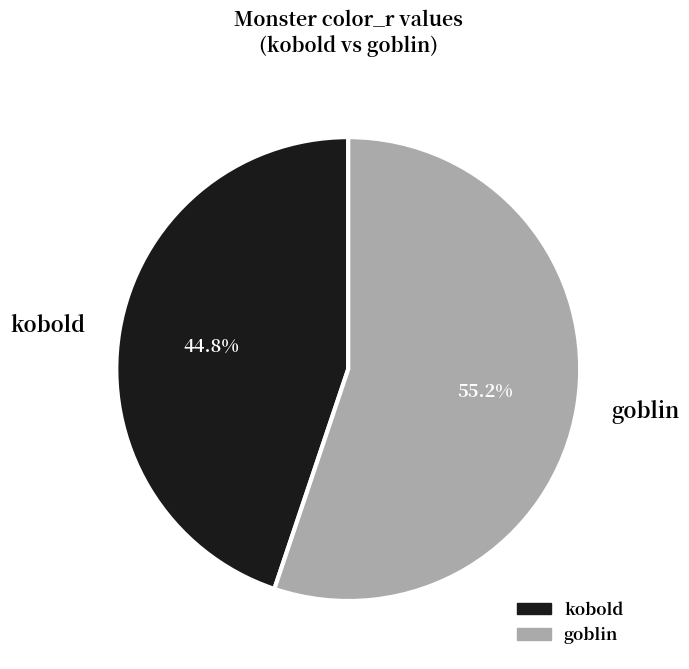

How many slices are in this pie chart?

2